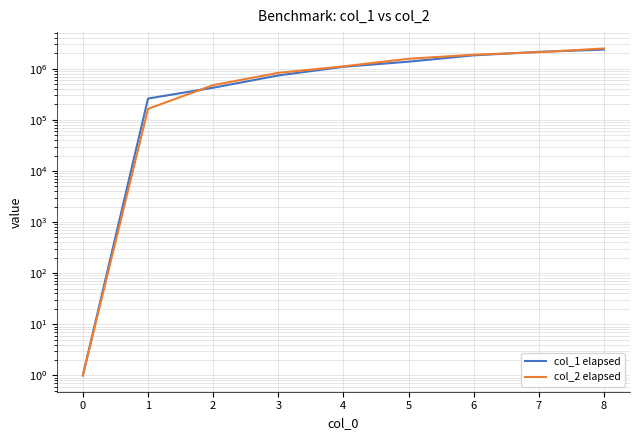

True or false: col_1 elapsed has more than 2 points higher than both neighbors.

False